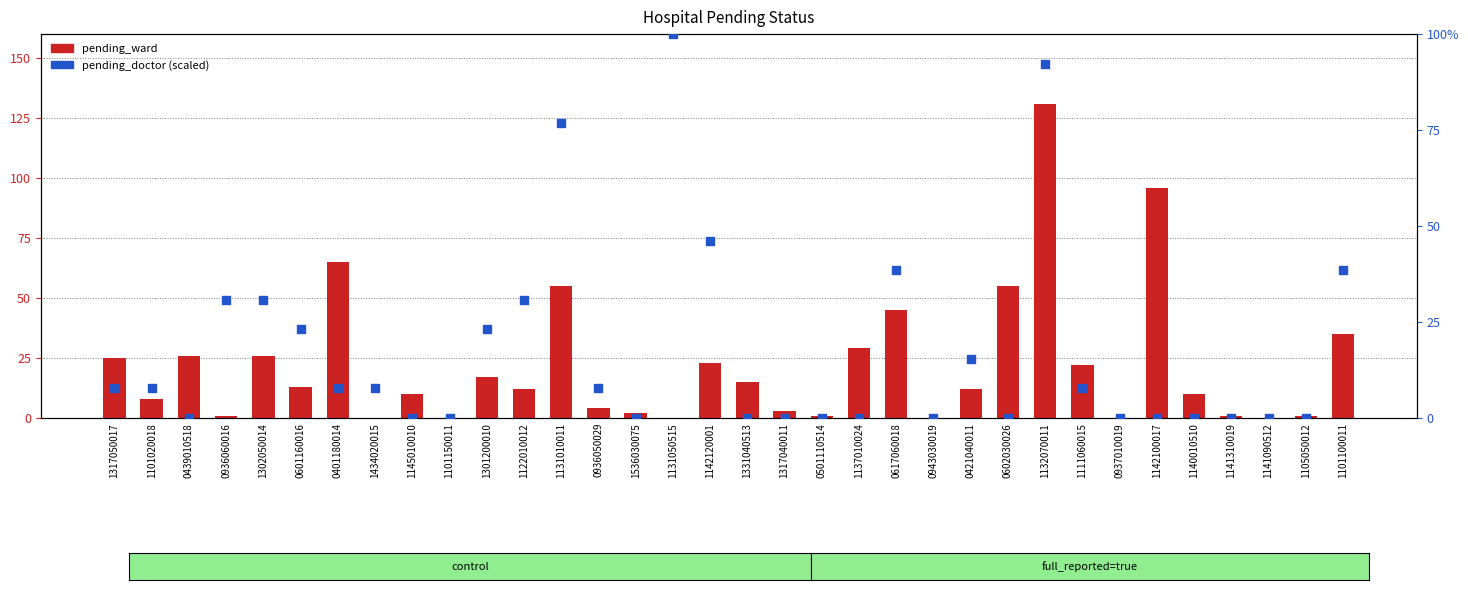

Which series contains the highest Y value?

pending_ward